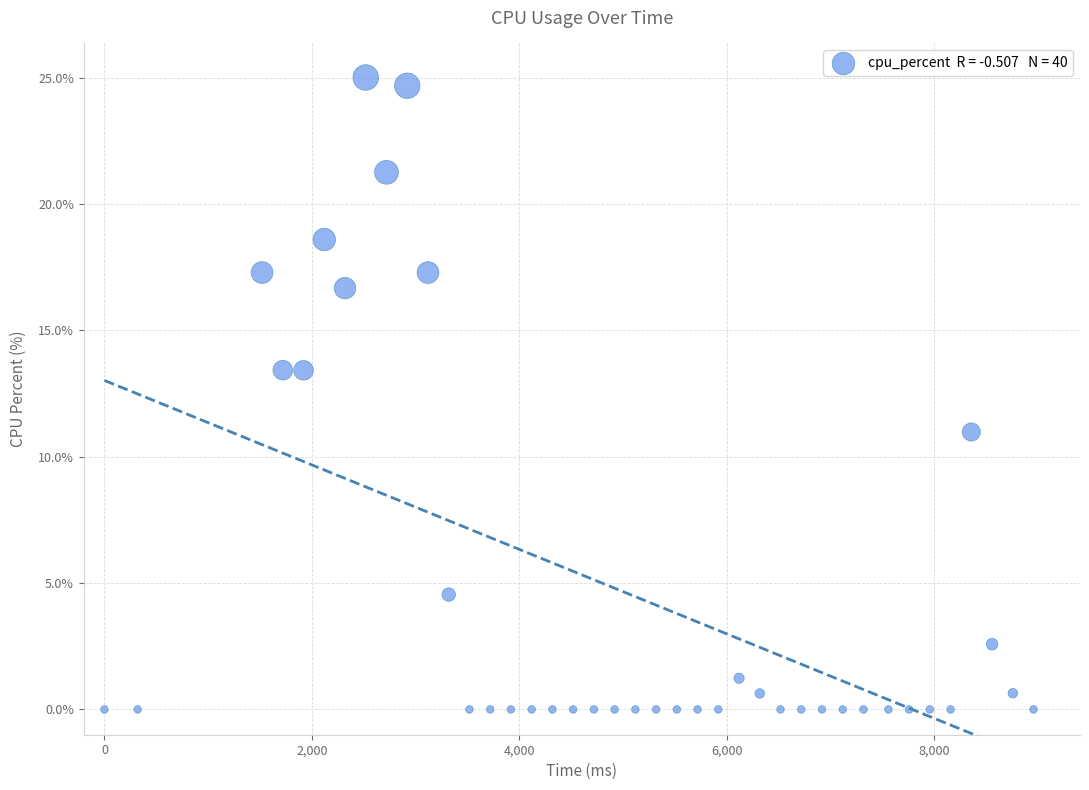

What is the range of X values (max minus min)?

8960.0